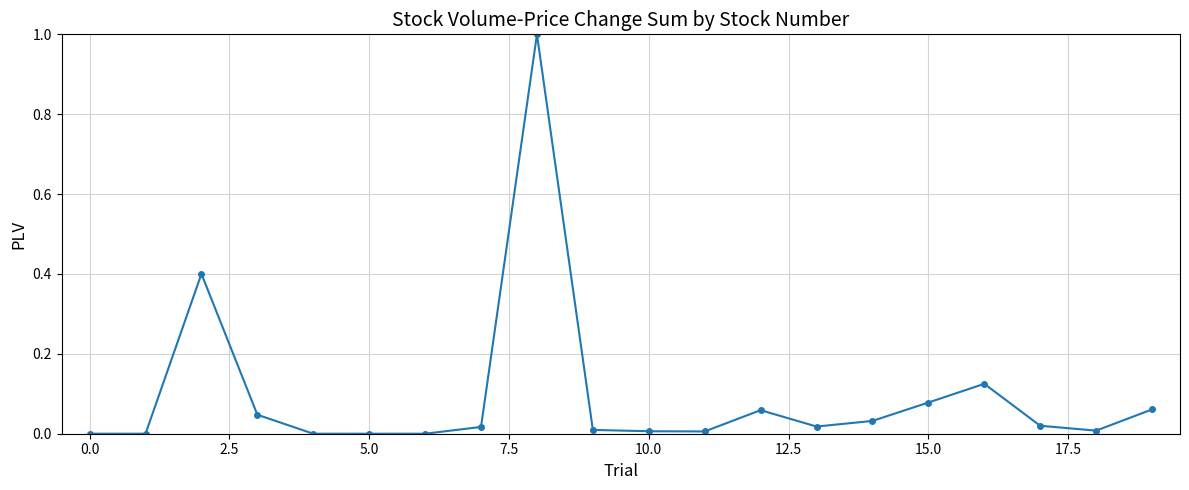

True or false: there are more than 1 points higher than both neighbors.

True